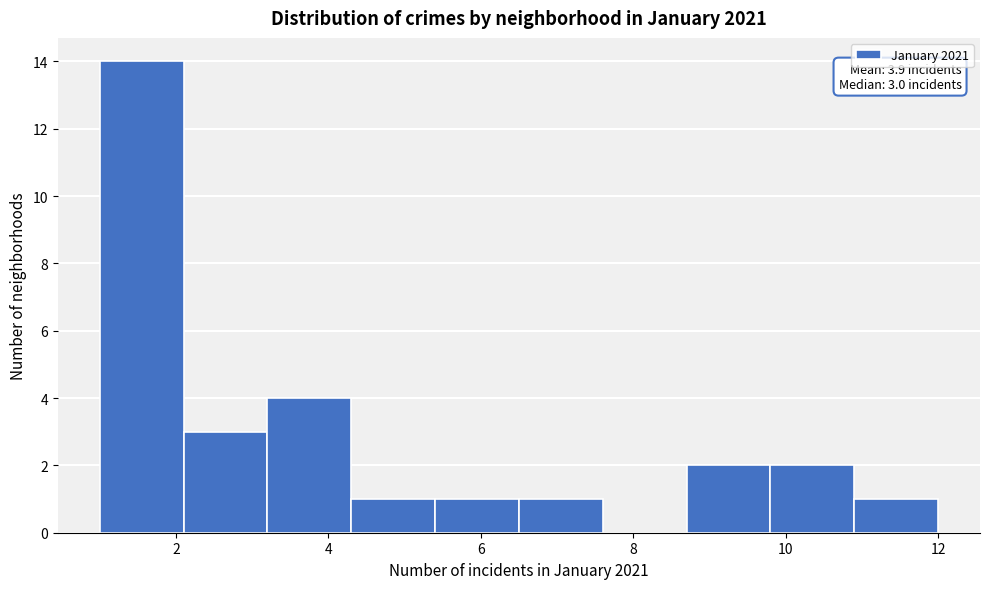

Over which range of the x-axis is the bar tallest?

1.0 to 2.1